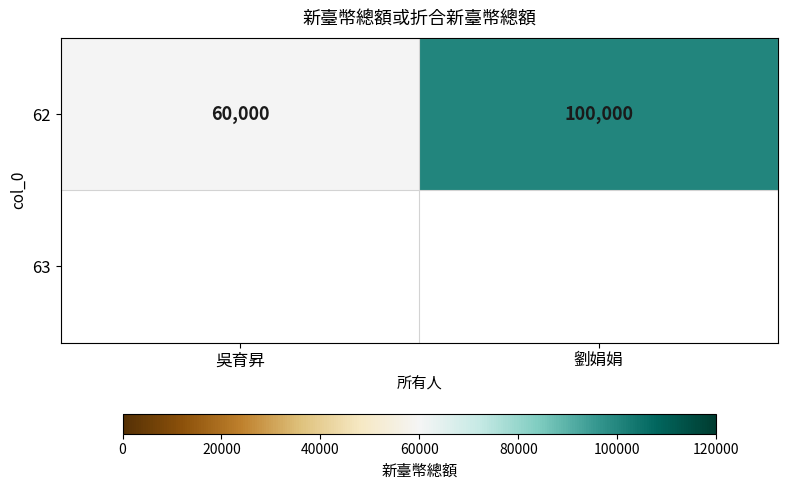

Between 劉娟娟 and 吳育昇, which is larger?

劉娟娟